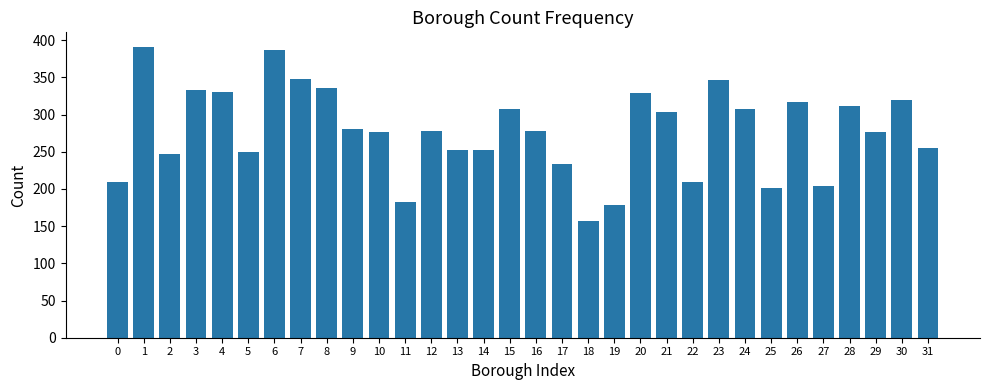

What is the value of the 21st bar from the left?

329